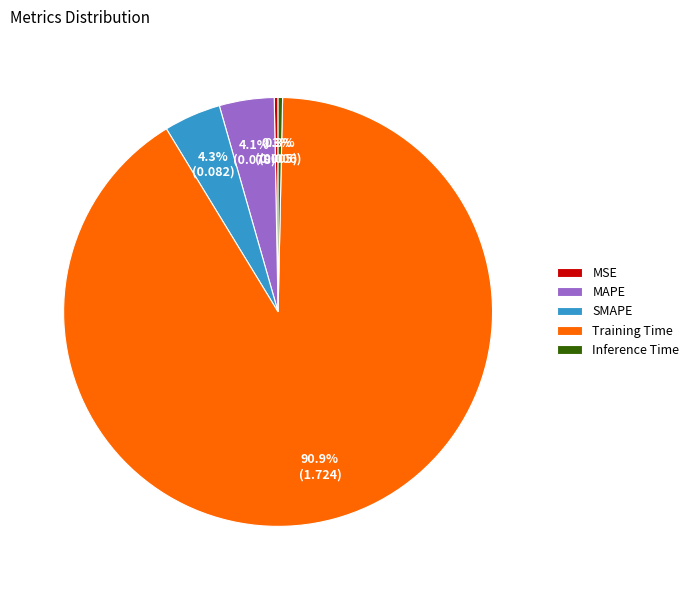

Combined, do MAPE and Inference Time account for over 50%?

No